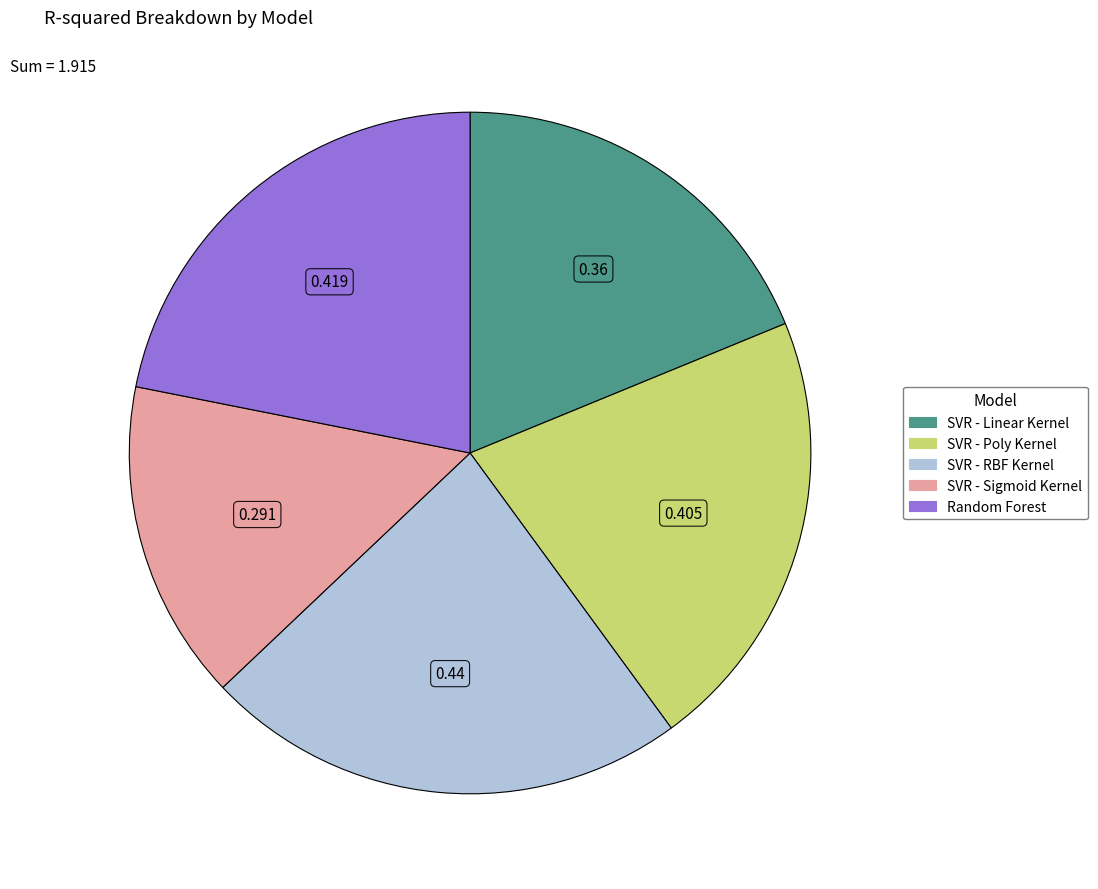

Rank the categories by value from lowest to highest.

SVR - Sigmoid Kernel, SVR - Linear Kernel, SVR - Poly Kernel, Random Forest, SVR - RBF Kernel